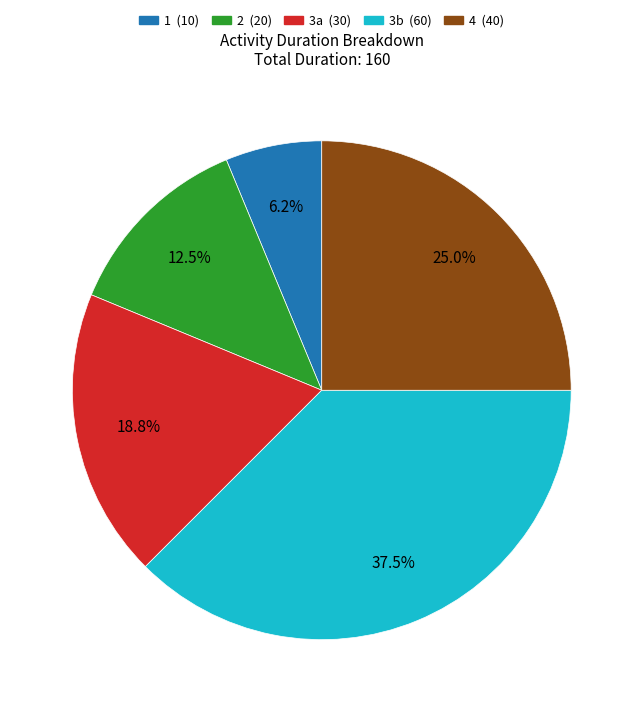

Does any single category account for the majority?

No